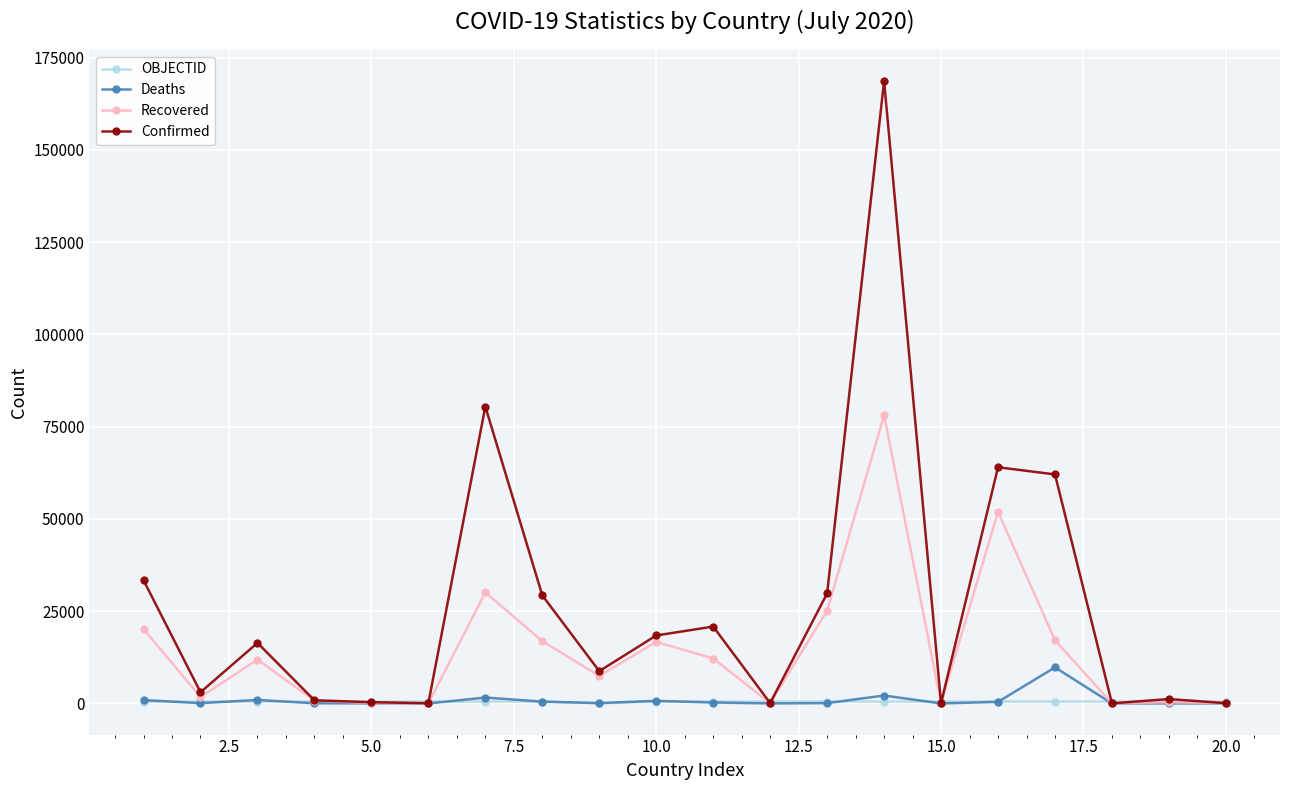

What is the value of the Deaths point at the 16th from the left?

436